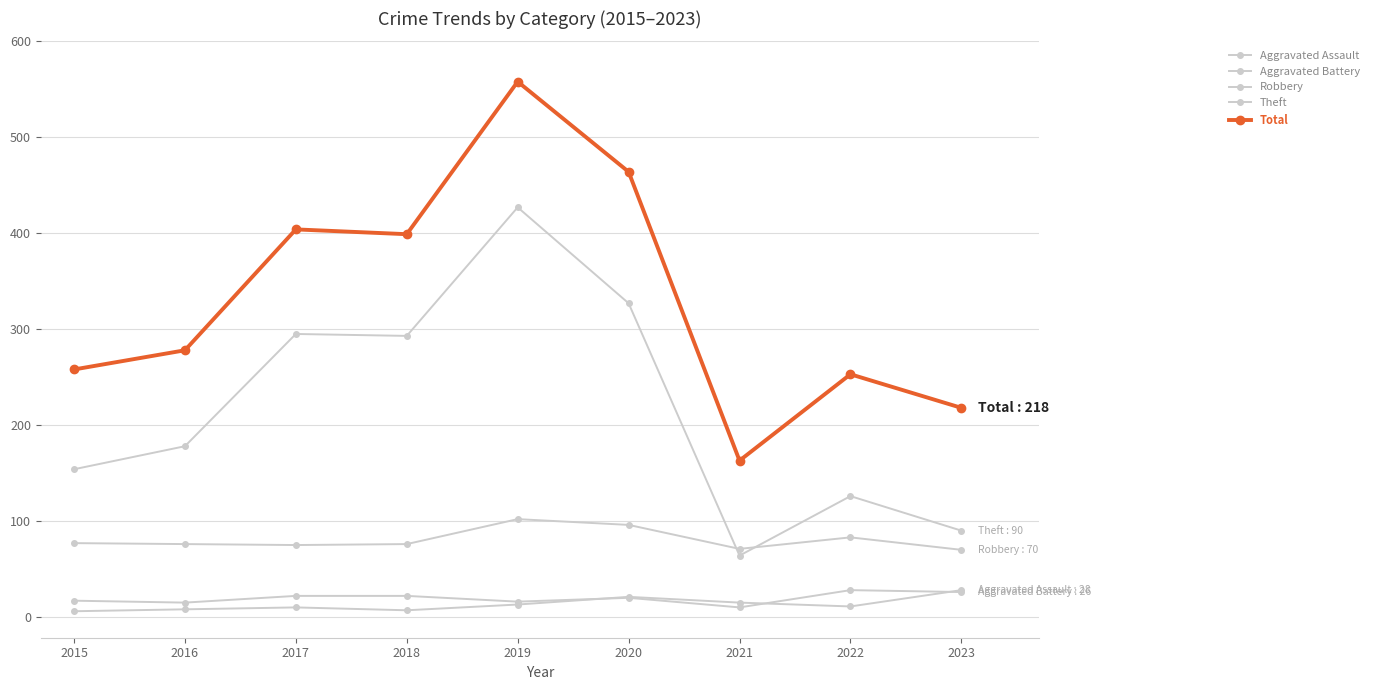

Count the number of data series in this chart.

5